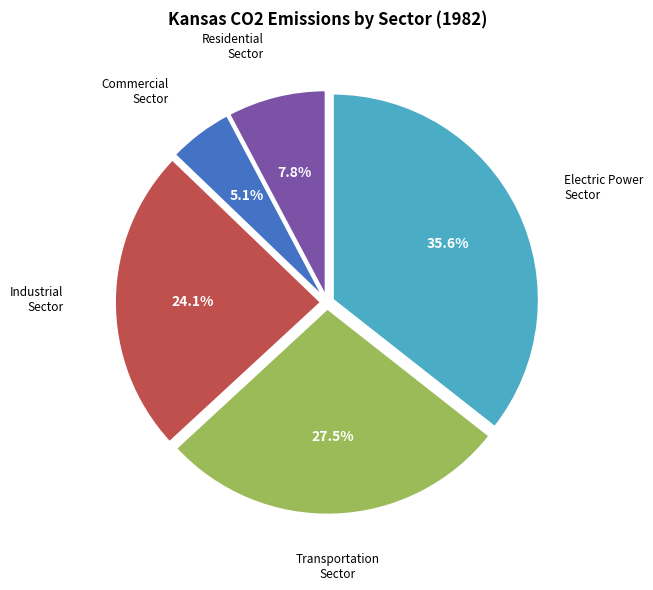

Which slice is the smallest?

Commercial Sector